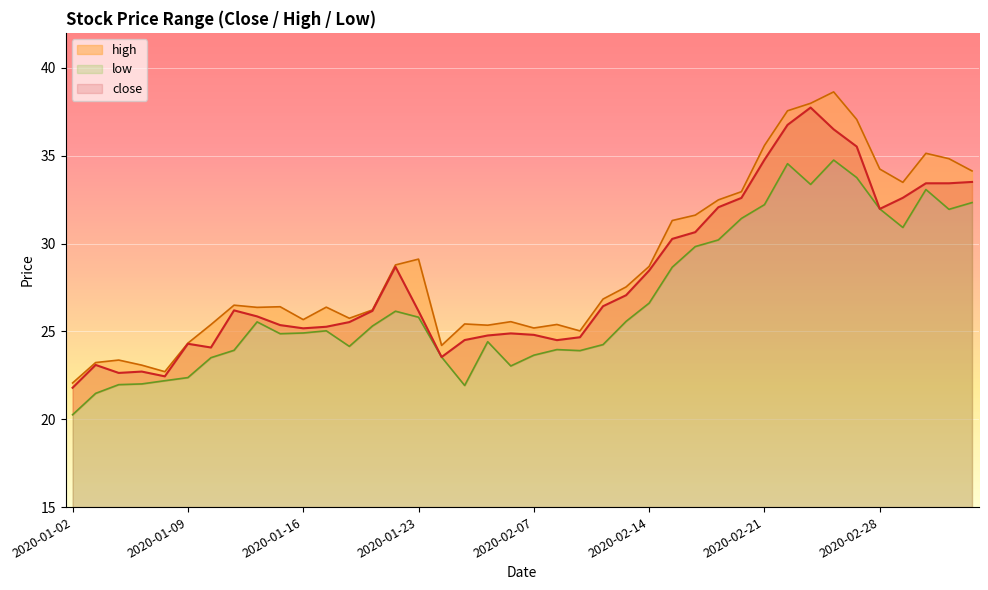

How many lines are shown in the chart?

3